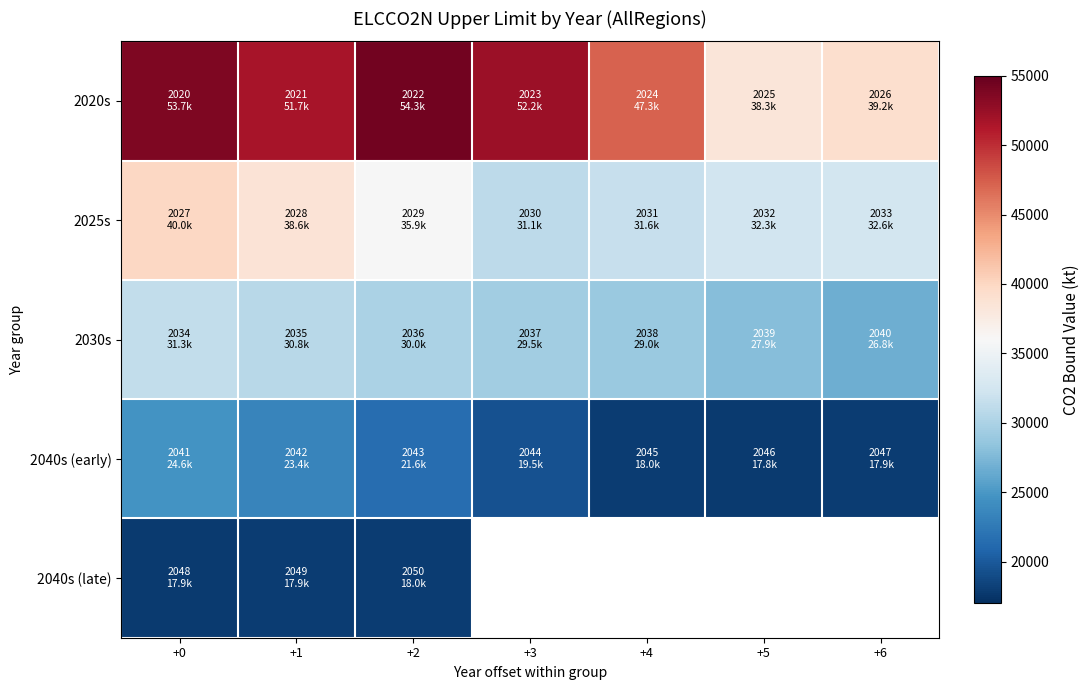

At which category does the chart reach its peak across all series?

+2